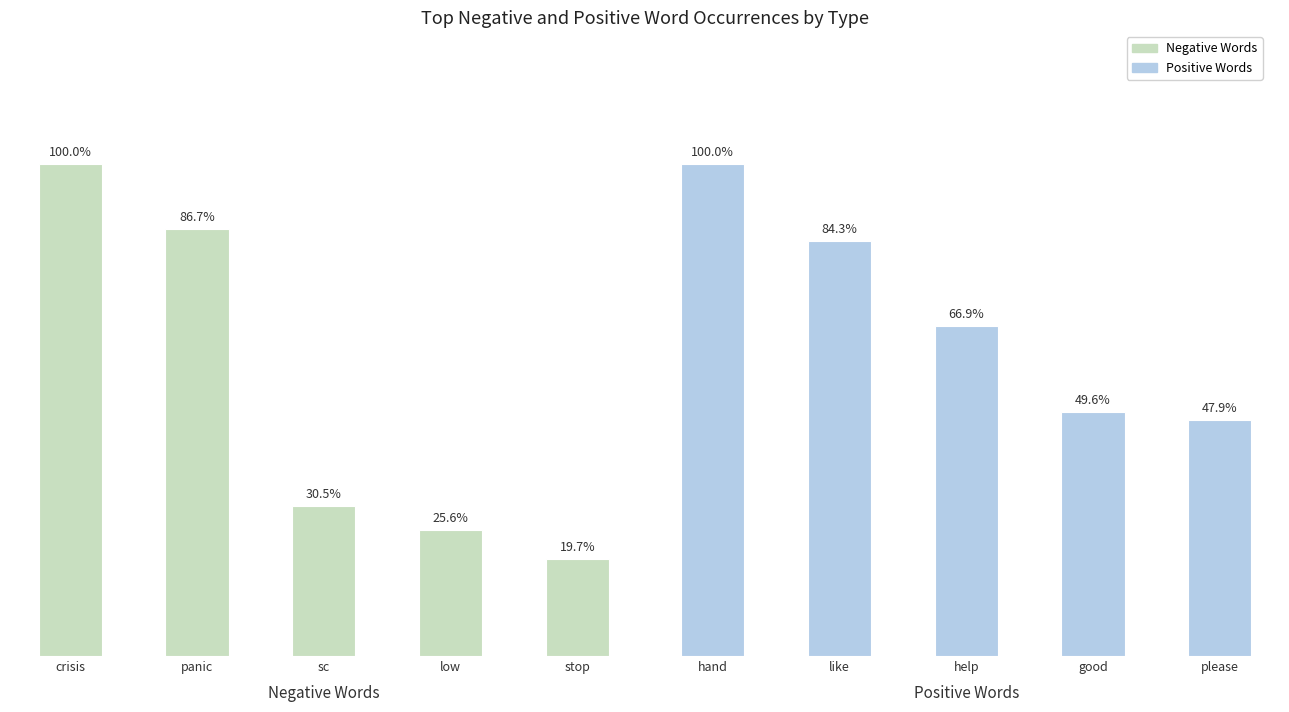

Which series has the widest spread of values?

Negative Words